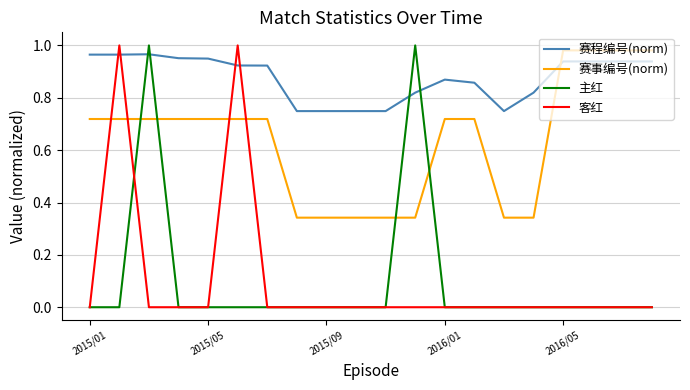

How many times do 客红 and 赛程编号(norm) cross each other?

4